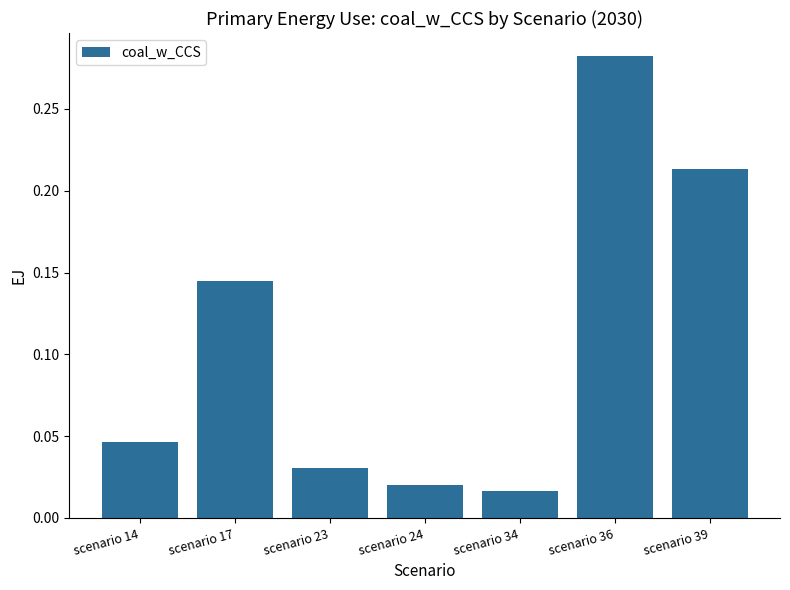

What is the sum of all values?

0.8